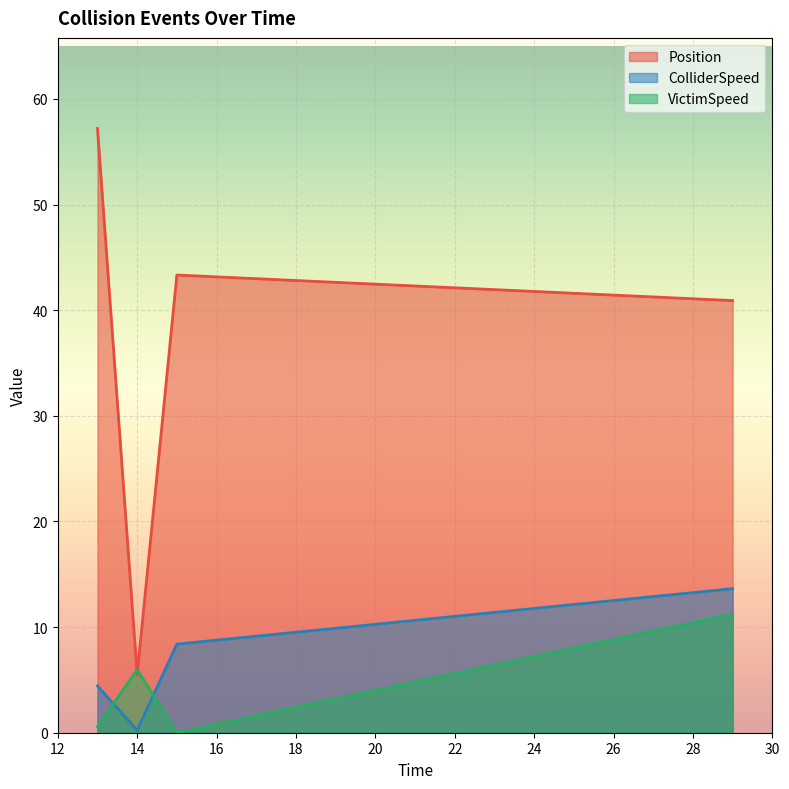

Rank the series at 14.0 from lowest to highest value.

ColliderSpeed, Position, VictimSpeed